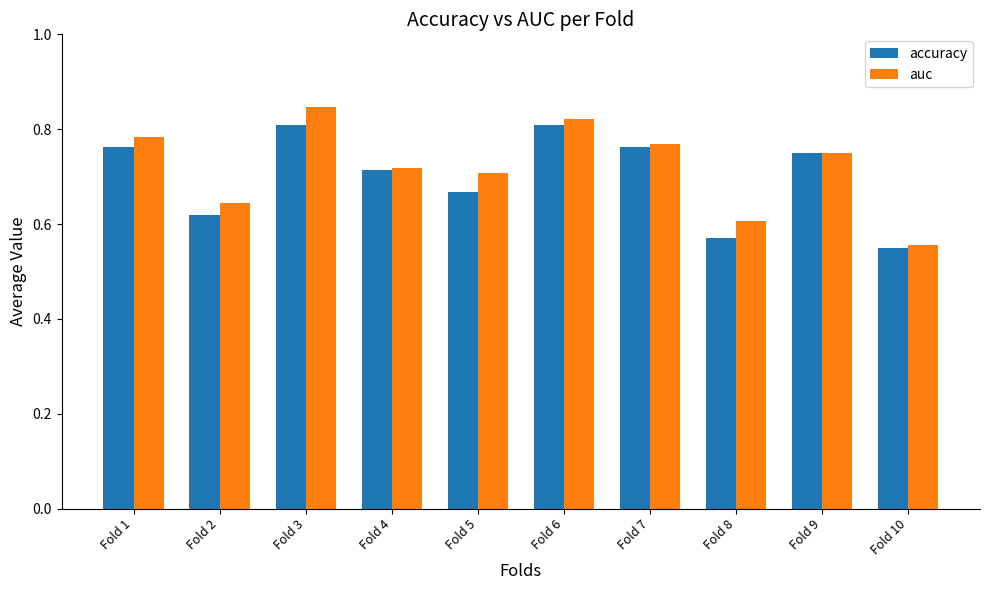

Is it true that auc equals 0.6 at Fold 10?

True